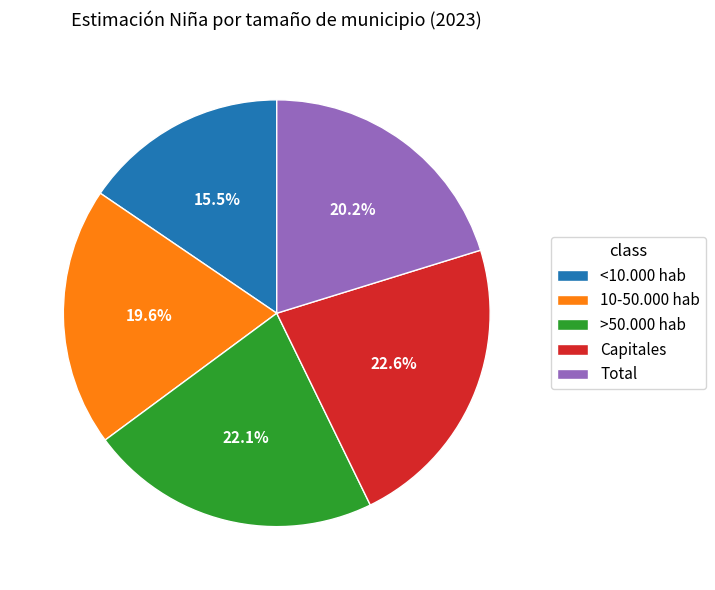

To the nearest percent, what portion does Capitales represent?

23%